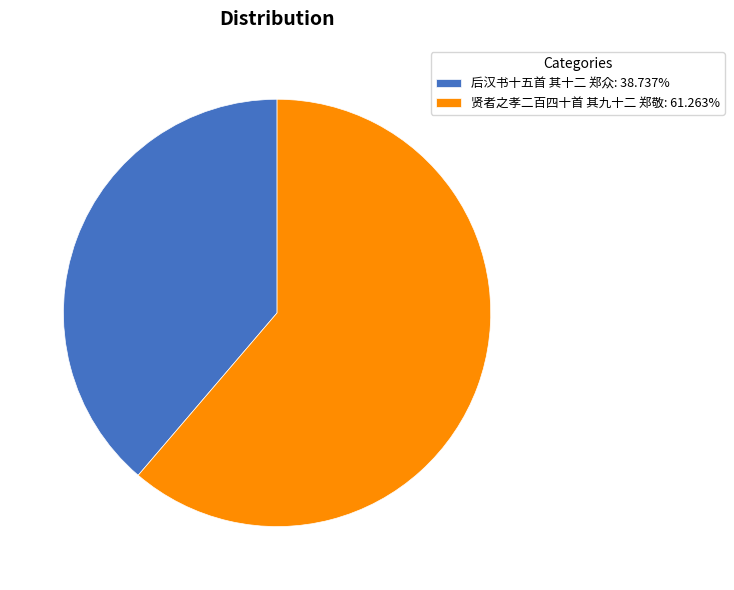

Does 贤者之孝二百四十首 其九十二 郑敬: 61.263% account for over 50% of the chart?

Yes